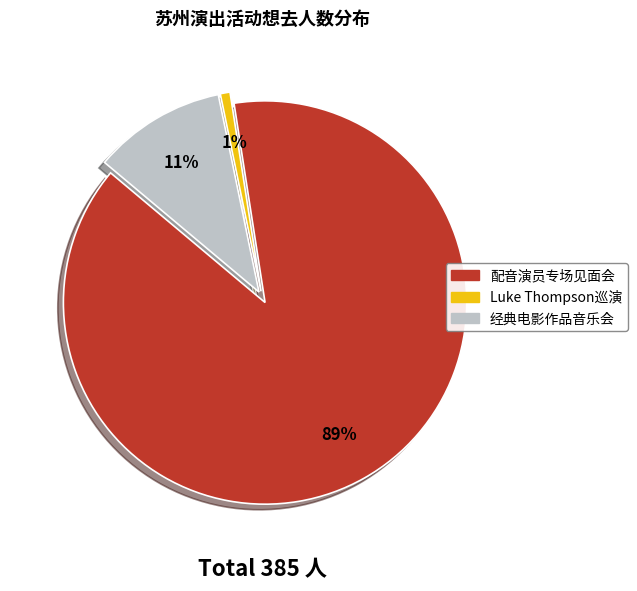

Is there any slice that represents more than half of the pie?

Yes